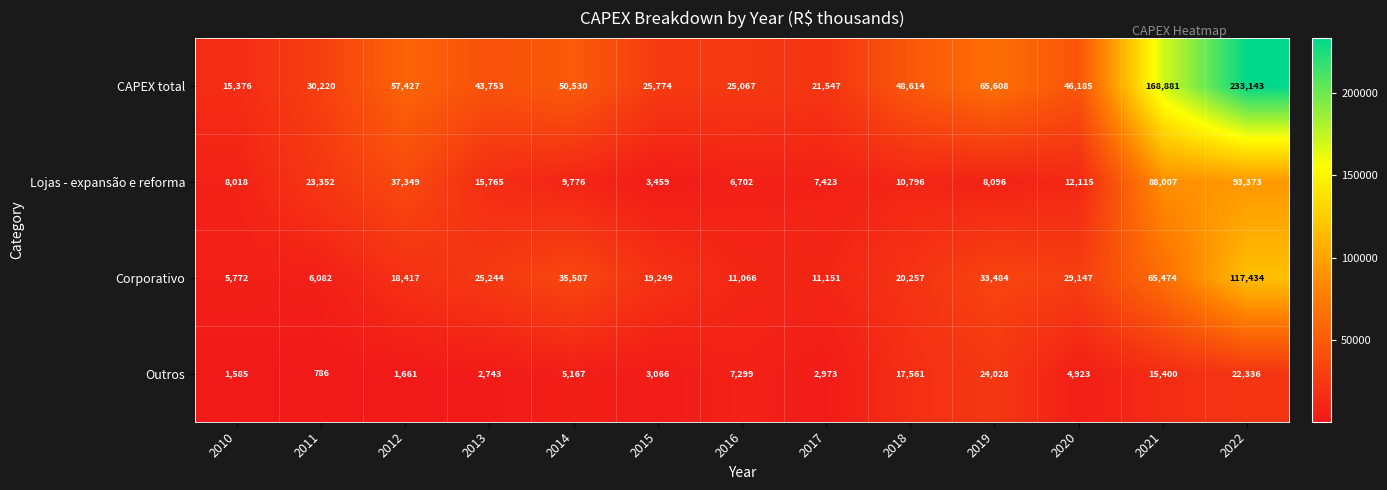

At which label is Lojas - expansão e reforma closest to 48416?

2012